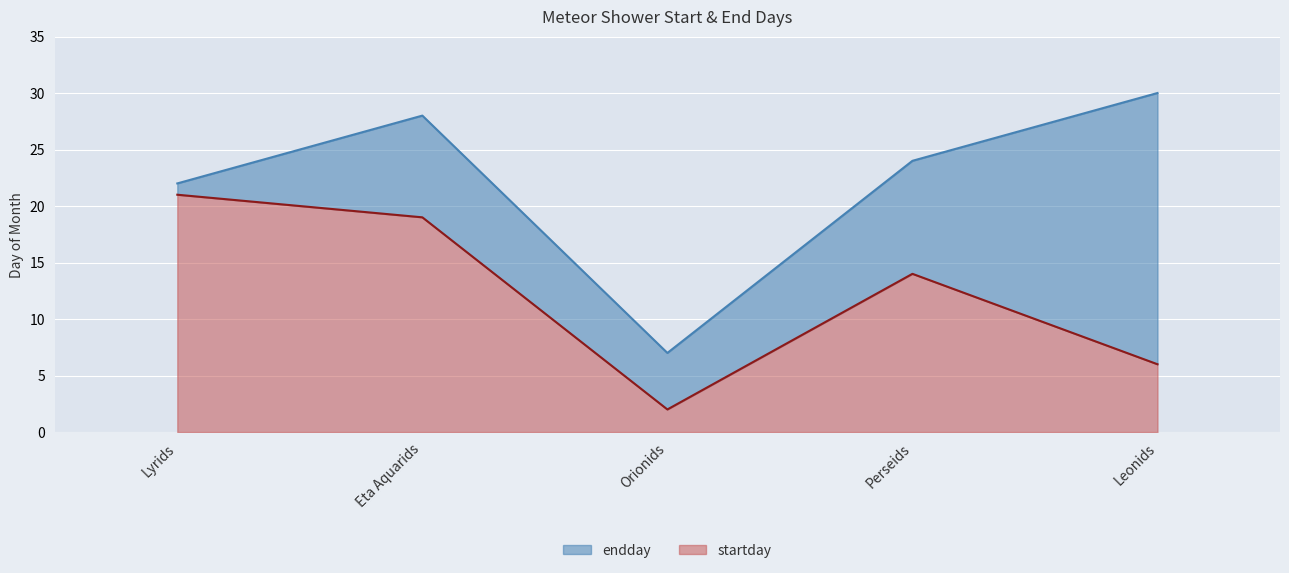

What is the difference between the maximum and minimum values in the endday series?

23